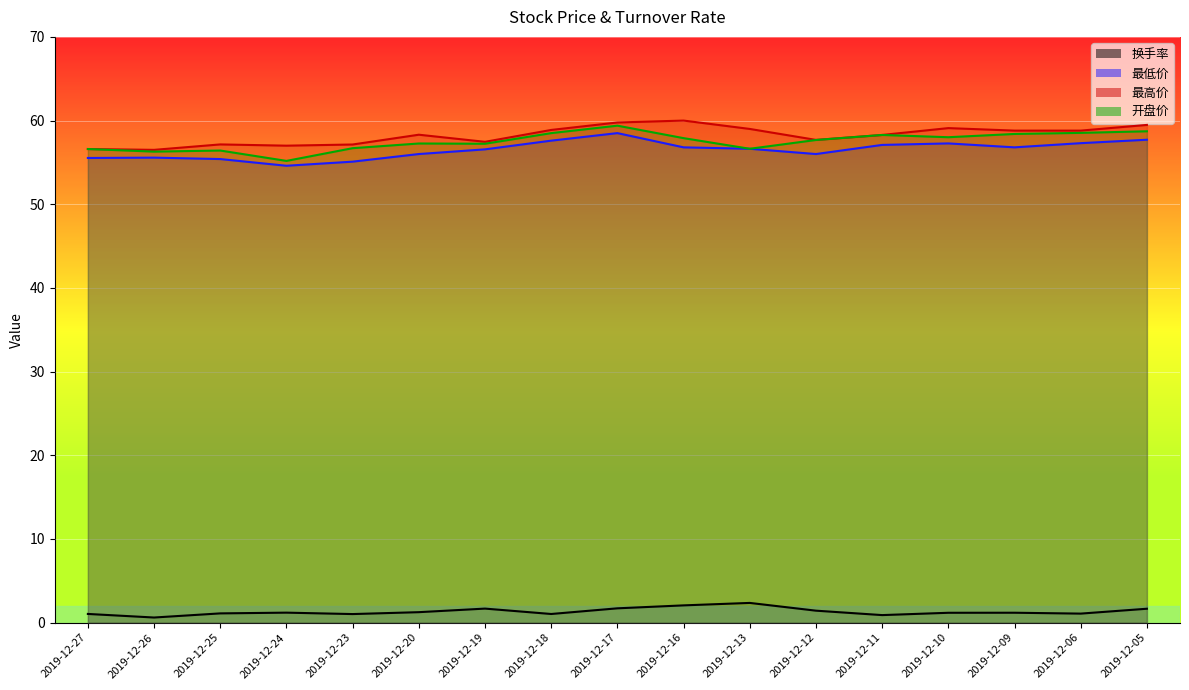

What is the difference between the maximum and minimum values?

1.7